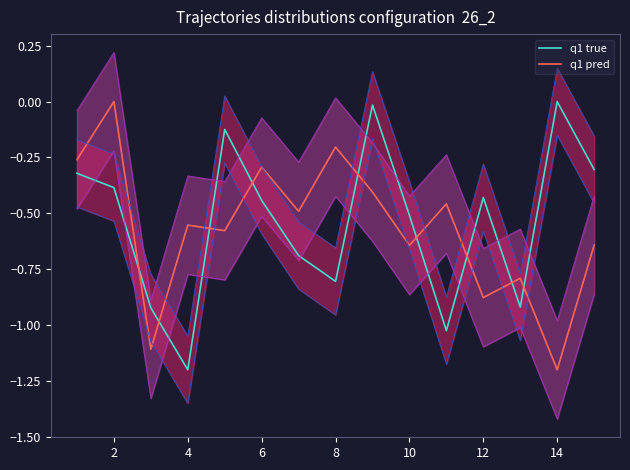

What is the value of the q1 pred point at the 14th from the left?

-1.2